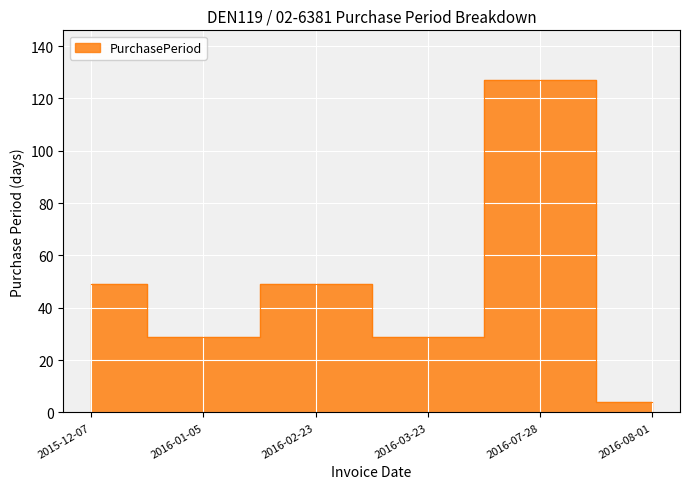

Reading right to left, list all the values displayed in this chart.

4	127	29	49	29	49